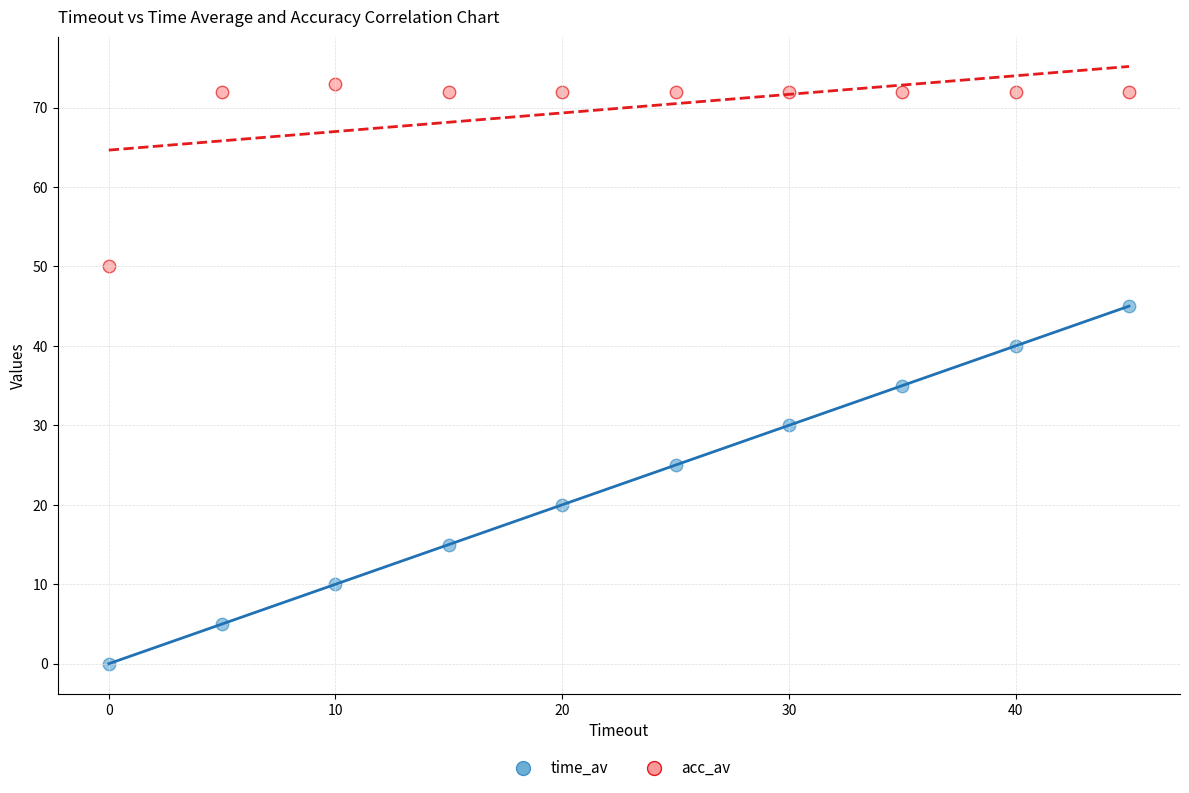

Across all data points, what is the range of X values (max minus min)?

45